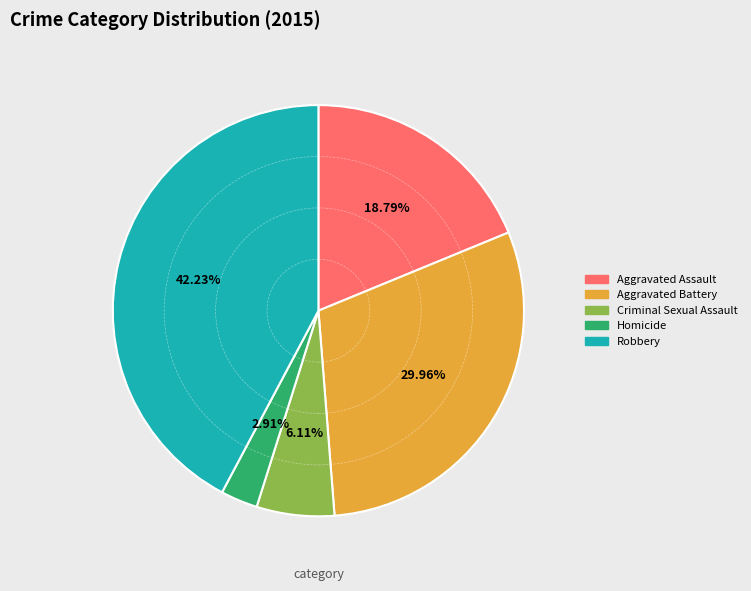

Which category has the biggest portion of the pie?

Robbery